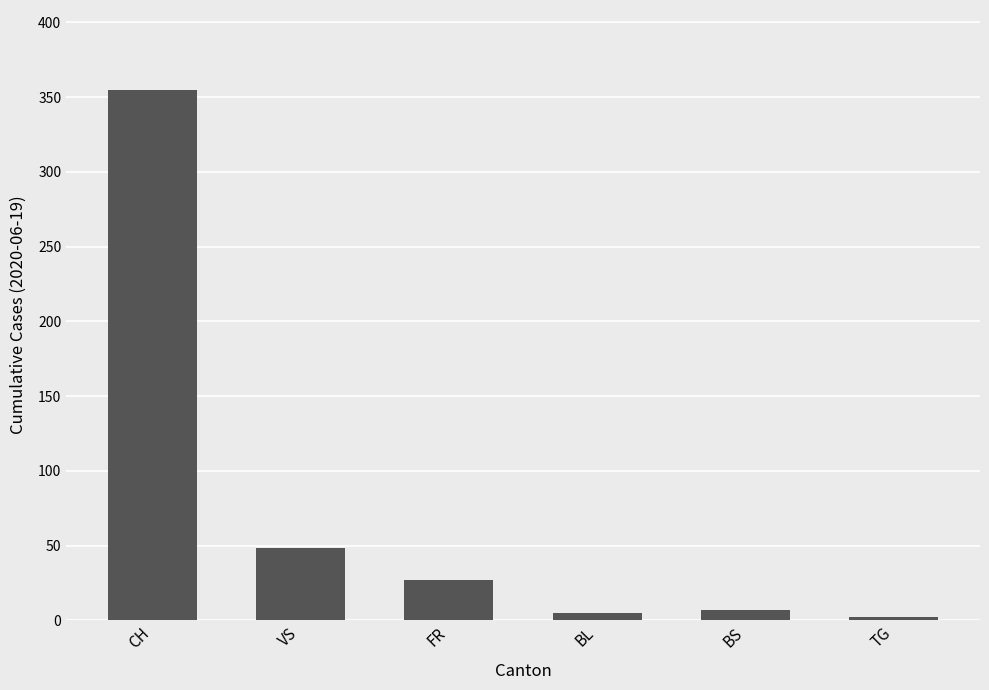

What is the label of the 5th bar from the left?

BS